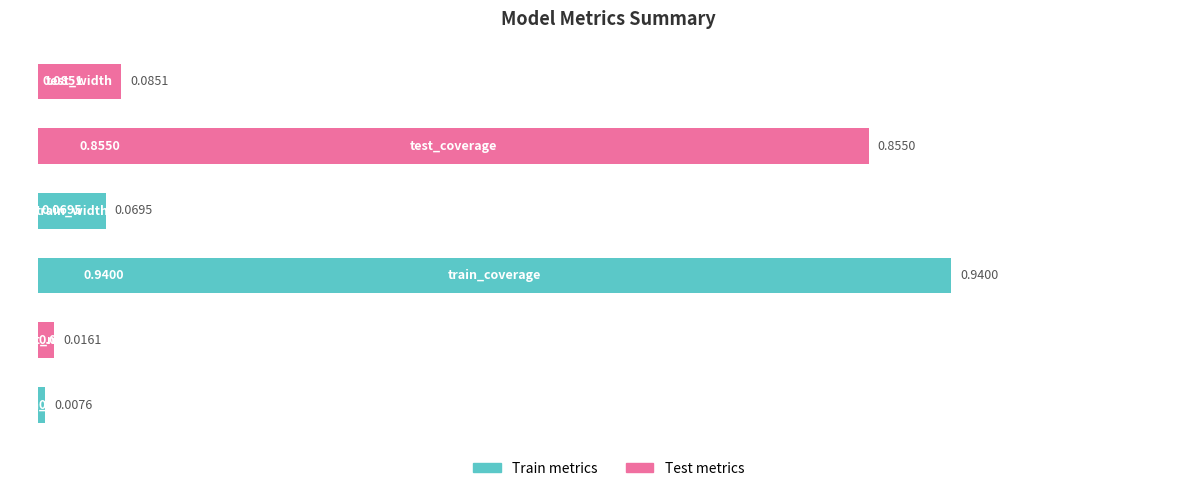

What is the sum of all values?

2.0